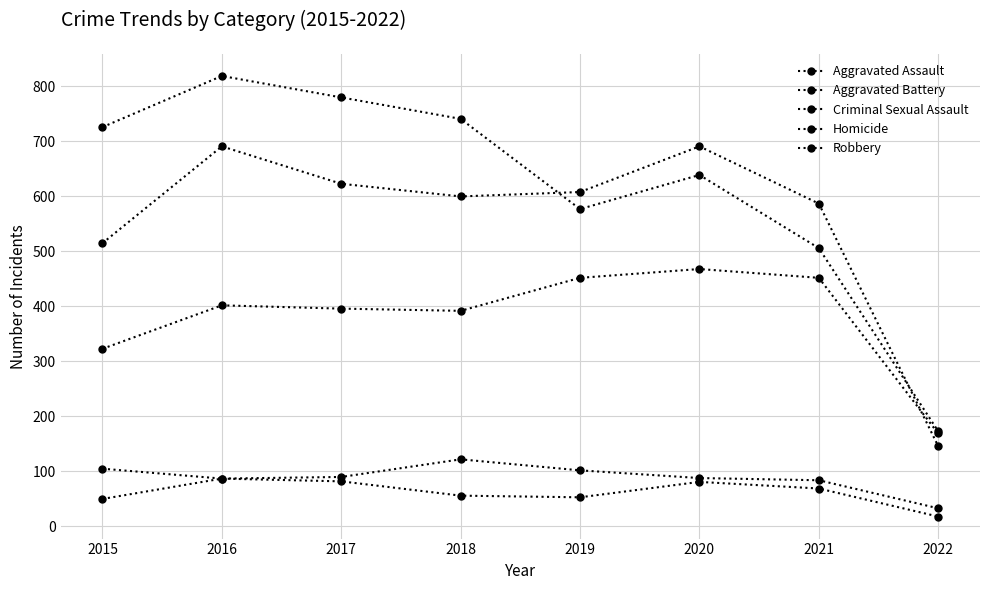

What is the value of the Robbery point at the 1st from the left?

726